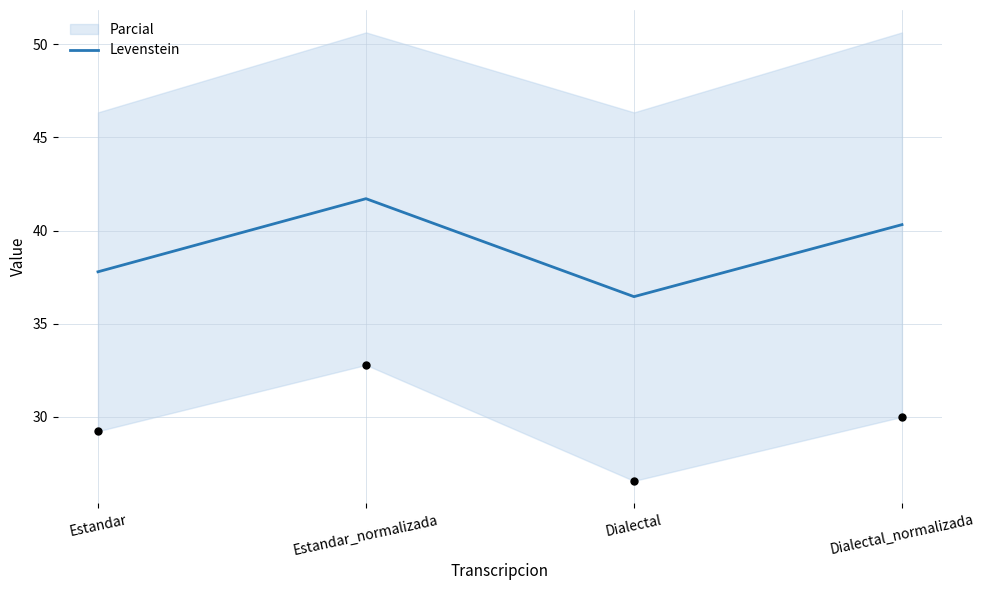

What is the change in value from Estandar to Dialectal_normalizada?

+2.5